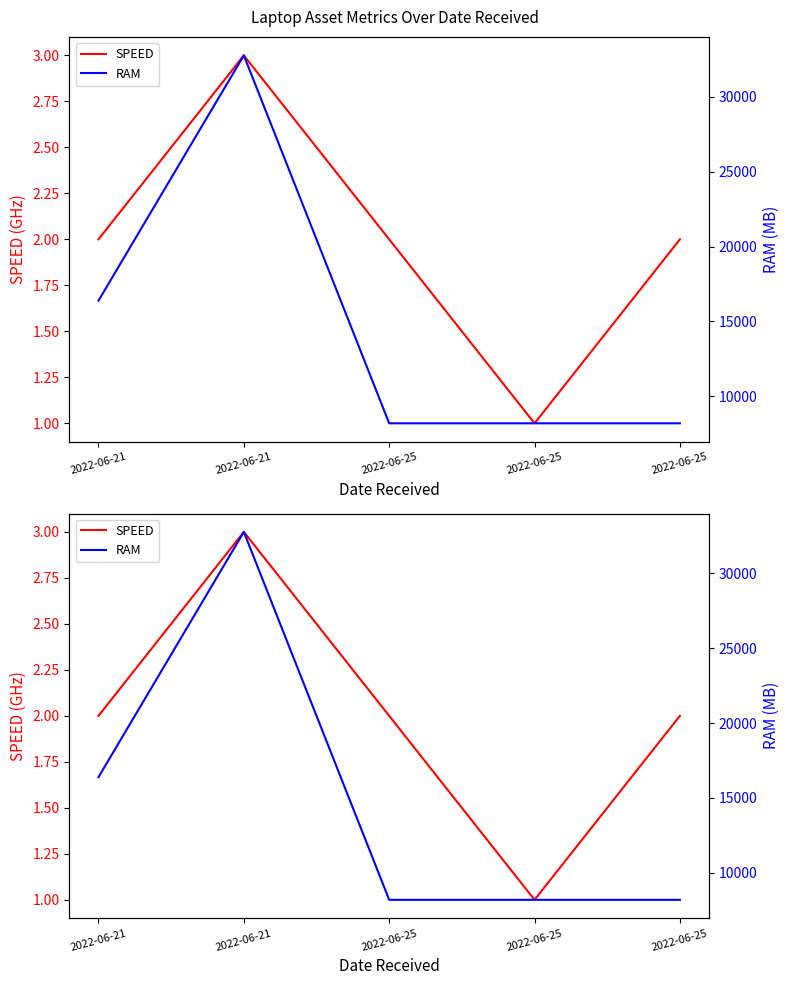

List the labels in order of SPEED value, largest first.

2022-06-21, 2022-06-21, 2022-06-25, 2022-06-25, 2022-06-25